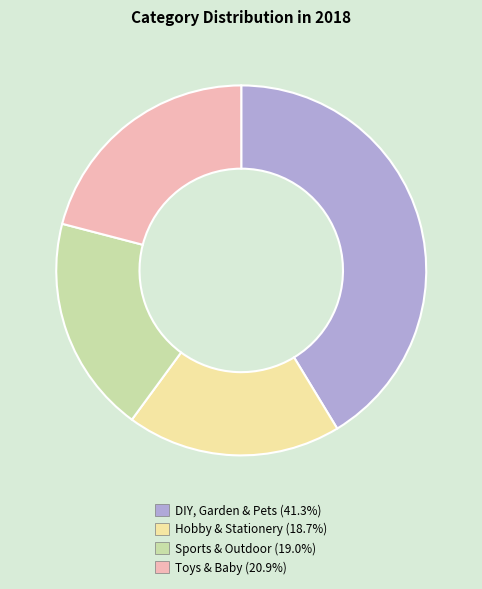

Is Hobby & Stationery (18.7%) the majority of the pie?

No